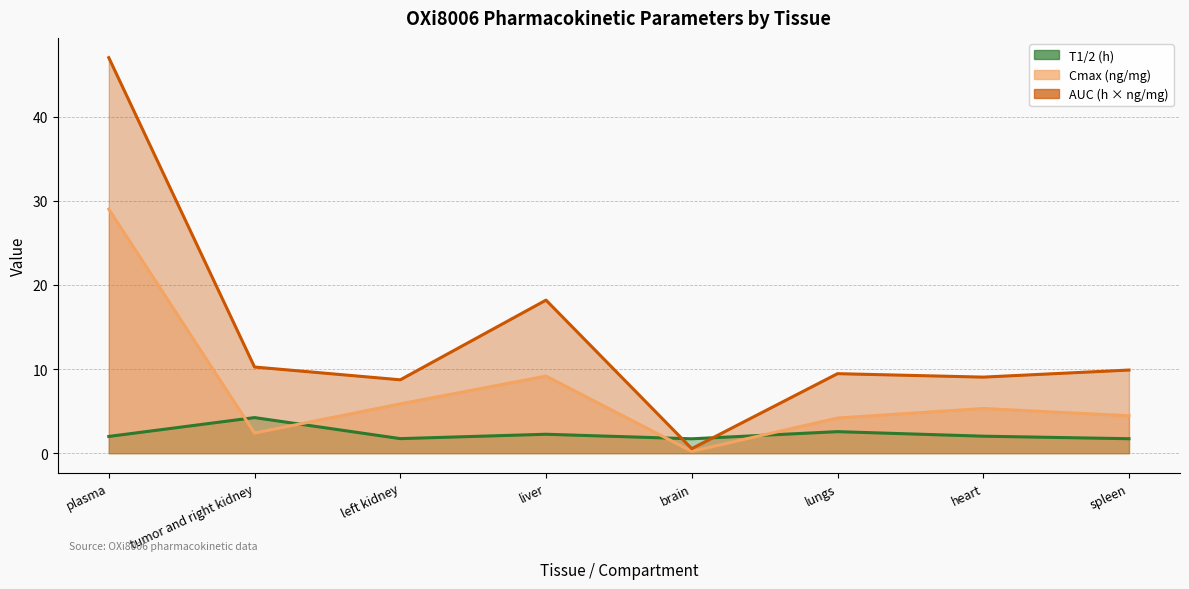

At which category is the sum across all series the highest?

plasma